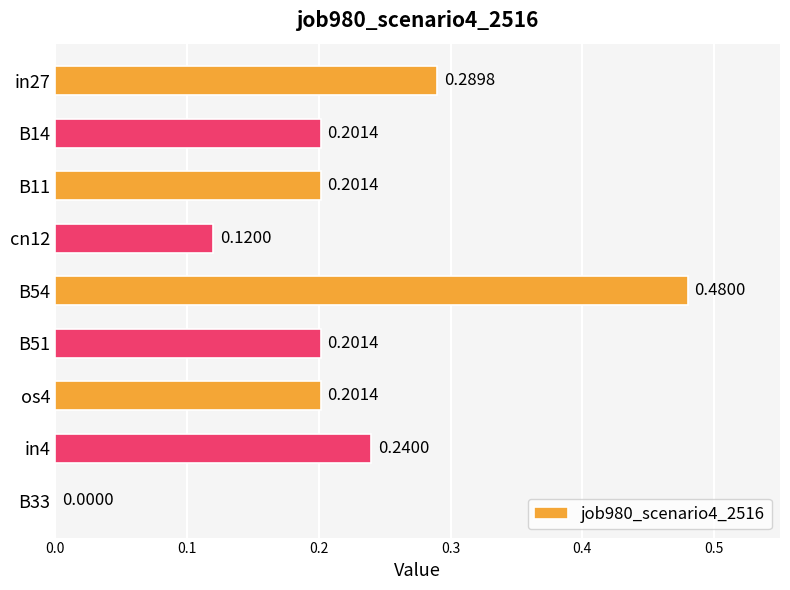

Which category has the highest value across all series?

B54